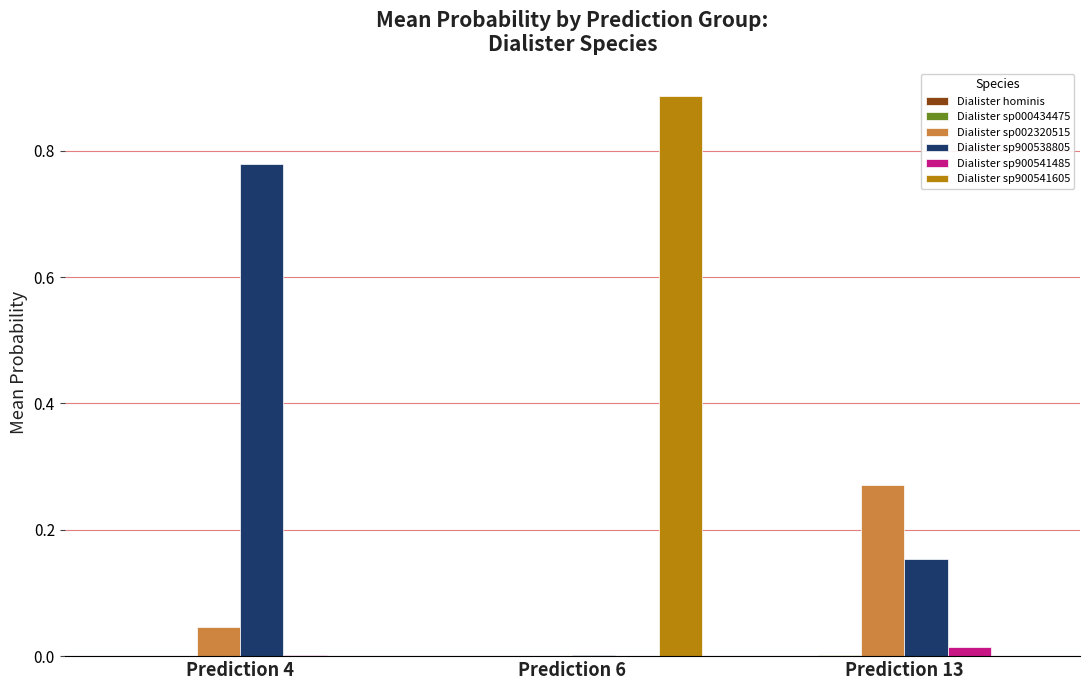

Which series has the largest range (max minus min)?

Dialister sp900541605